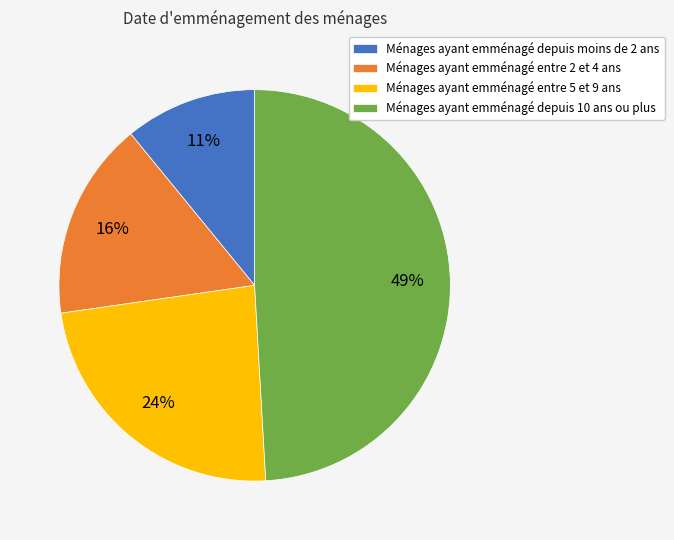

To the nearest percent, what portion does Ménages ayant emménagé entre 2 et 4 ans represent?

16%